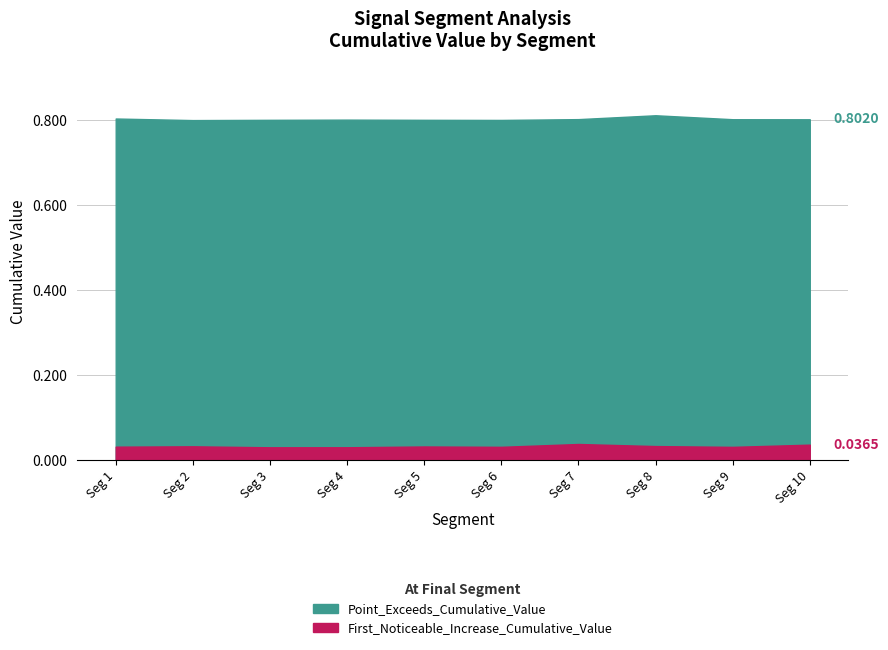

What is the value of the Point_Exceeds_Cumulative_Value point at the 1st from the left?

0.8